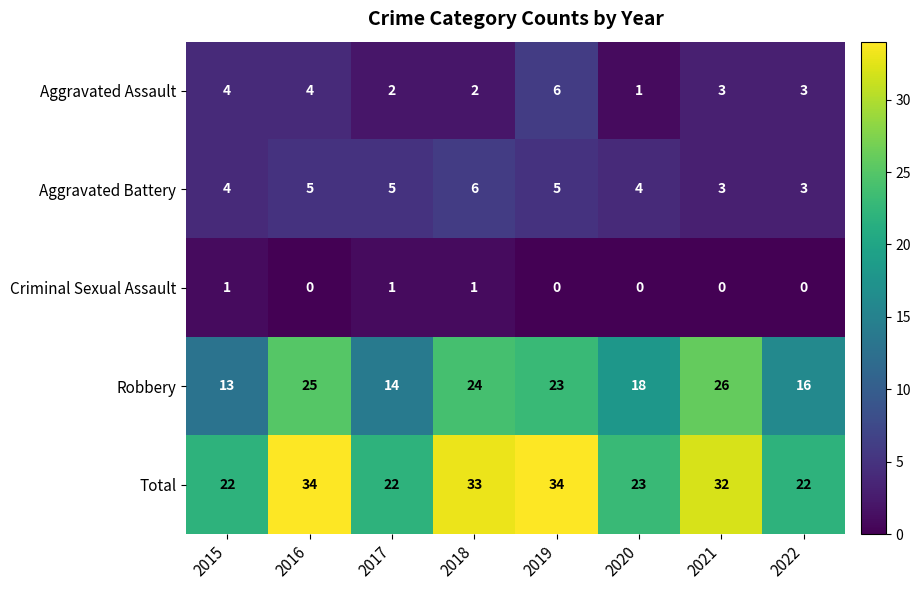

What is the sum of all Criminal Sexual Assault values?

3